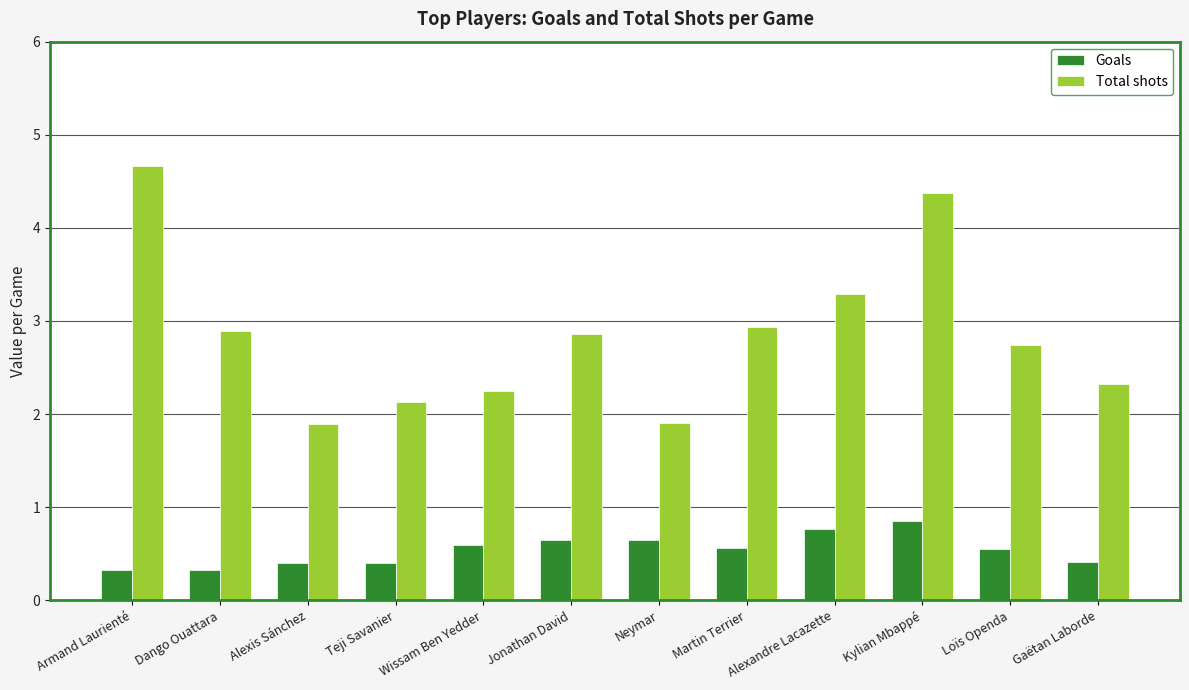

Which category has the highest value in the Goals series?

Kylian Mbappé